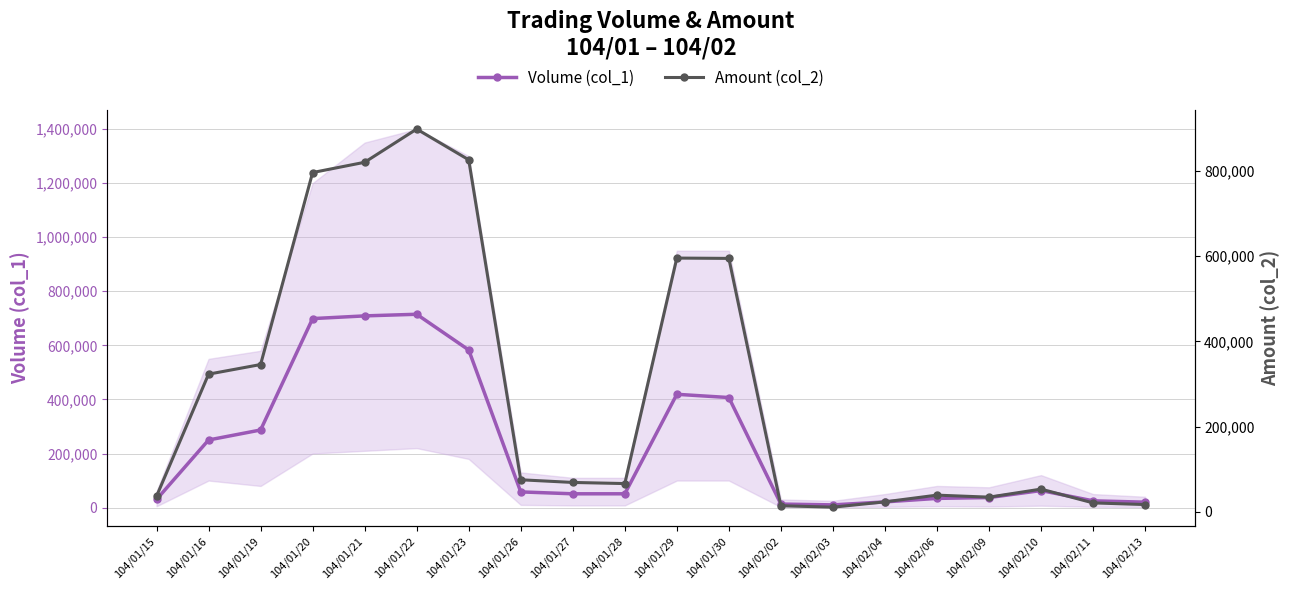

What are all the series names shown in the legend?

Volume (col_1), Amount (col_2)